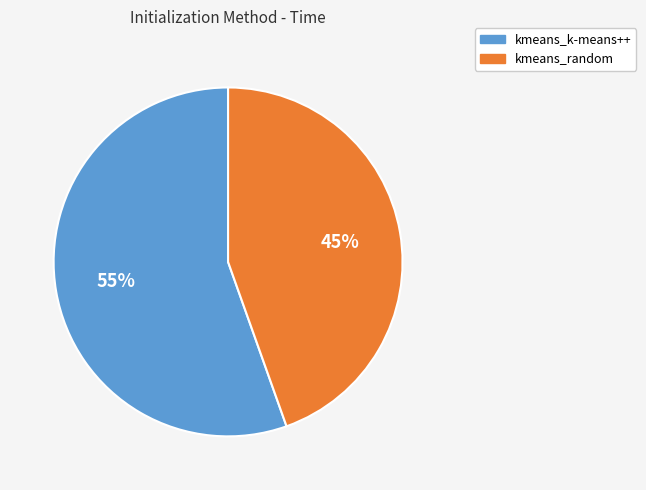

Between kmeans_k-means++ and kmeans_random, which is larger?

kmeans_k-means++